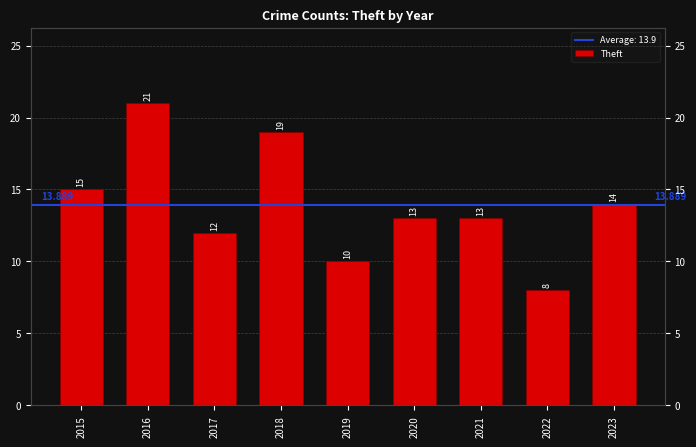

Count the number of categories in the chart.

9